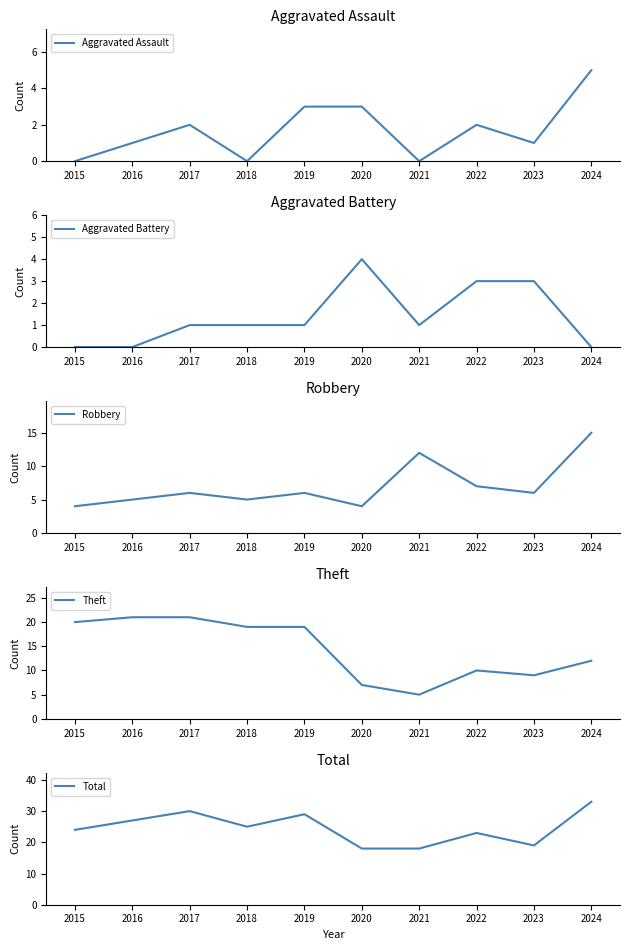

What is the difference between the Aggravated Assault values at 2020 and 2024?

2